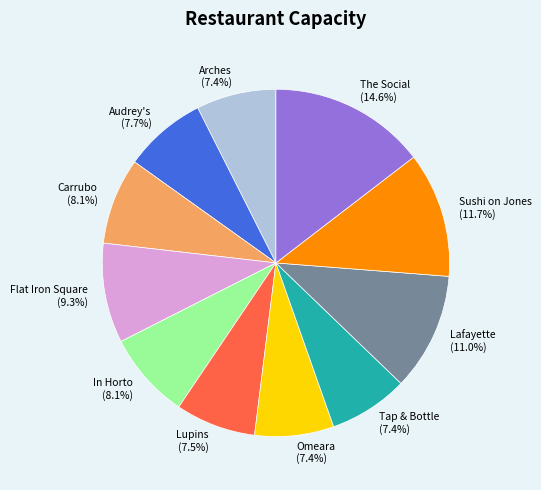

Is it true that Tap & Bottle is 7% of the pie?

True